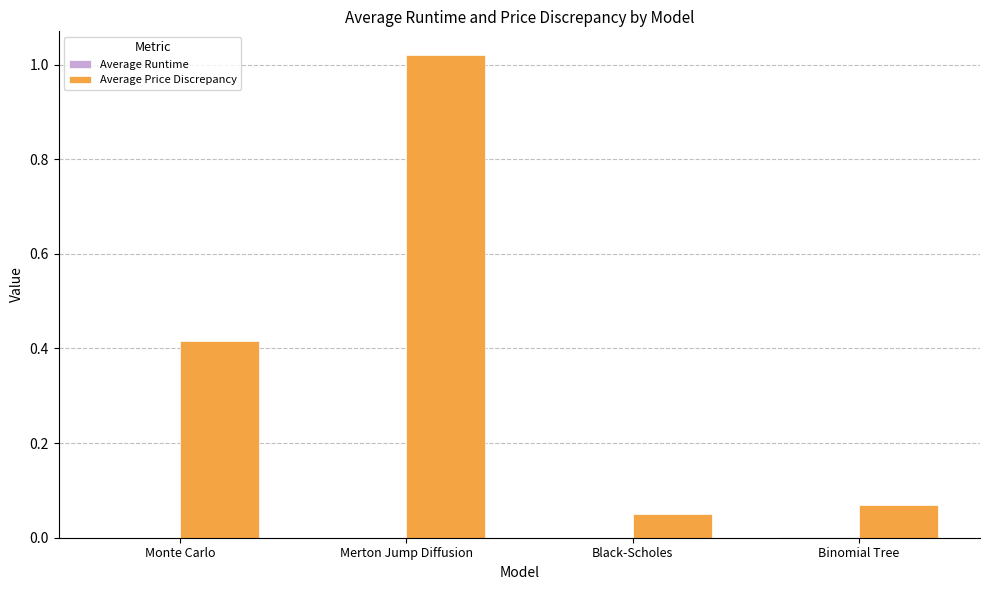

Which series has the largest total across all categories?

Average Price Discrepancy